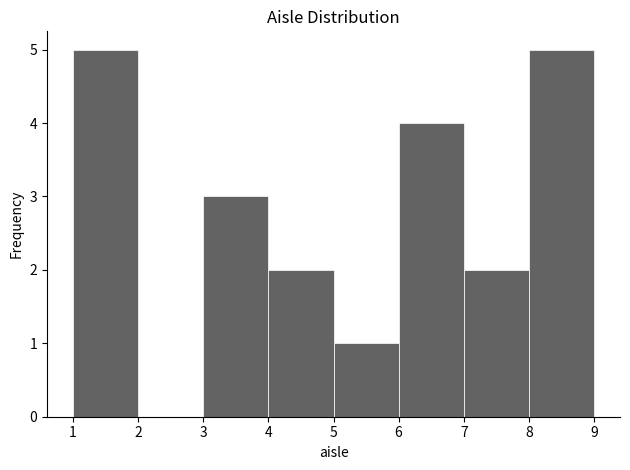

Reading left to right, list every bar in this chart as the range it spans on the x-axis followed by its height. The values are not printed on the chart, so give them approximately, as read against the axis.

1 to 2: 5
2 to 3: 0
3 to 4: 3
4 to 5: 2
5 to 6: 1
6 to 7: 4
7 to 8: 2
8 to 9: 5